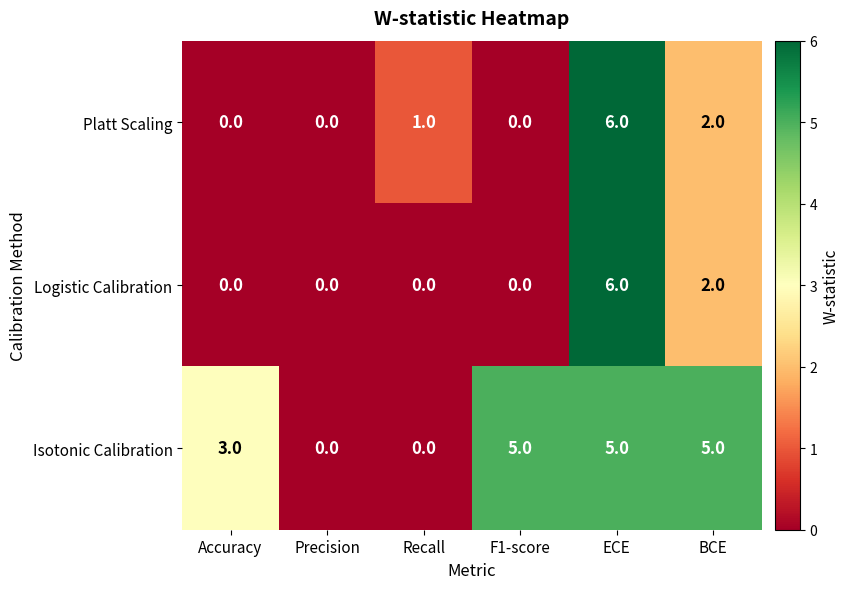

Is it true that Isotonic Calibration equals 5 at BCE?

True